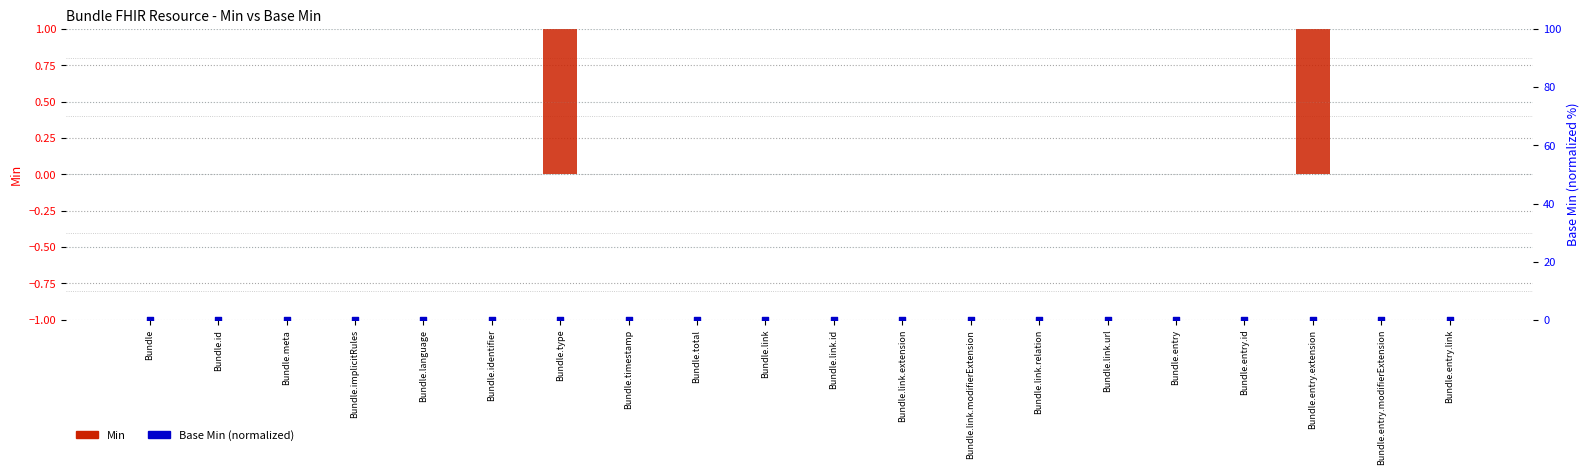

Is the value of Base Min (normalized) at Bundle.meta greater than the value of Min at Bundle.link.extension?

No